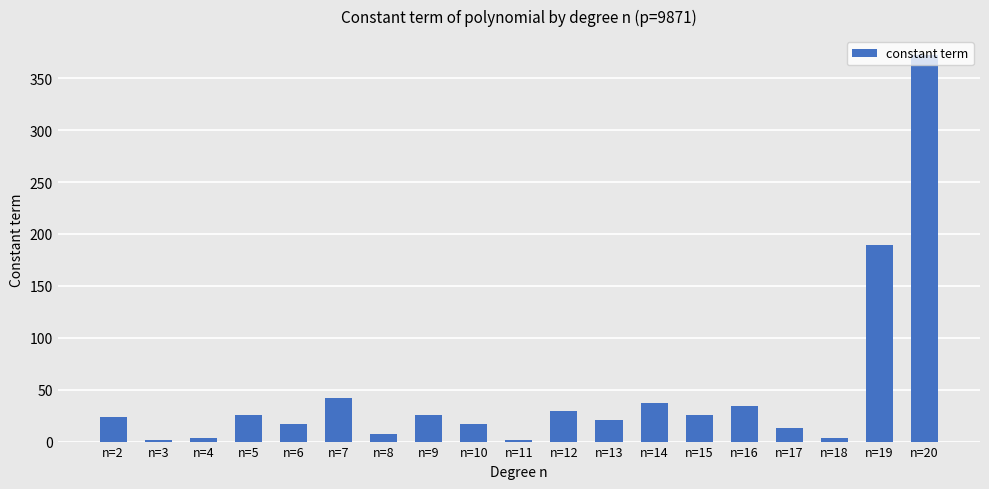

True or false: the data shows 29 at n=6.

False